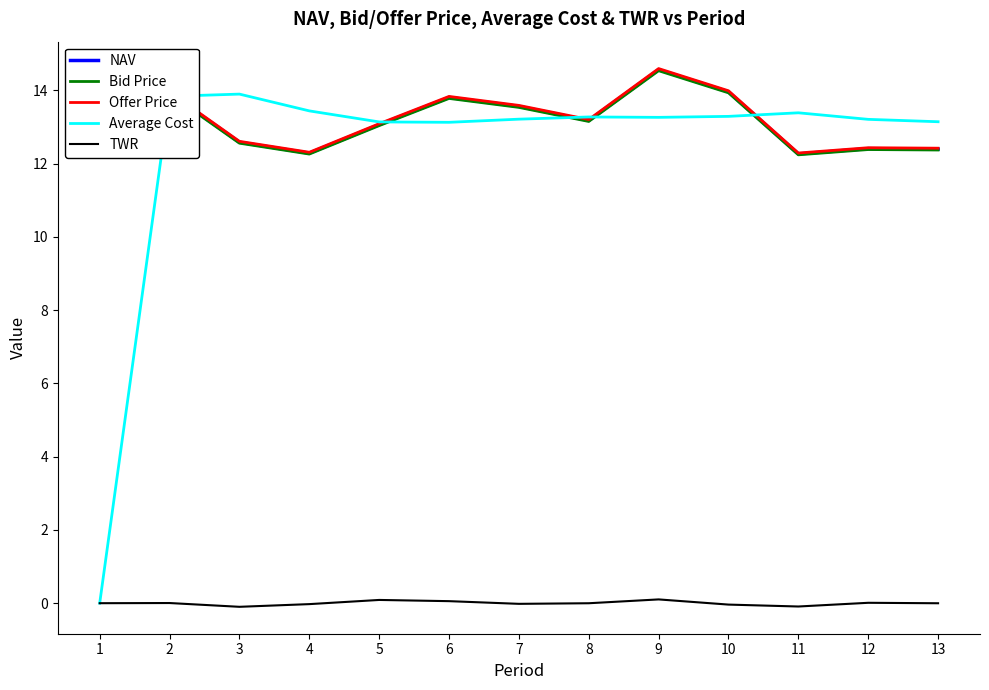

Is the value of Average Cost at 2 greater than the value of NAV at 9?

No